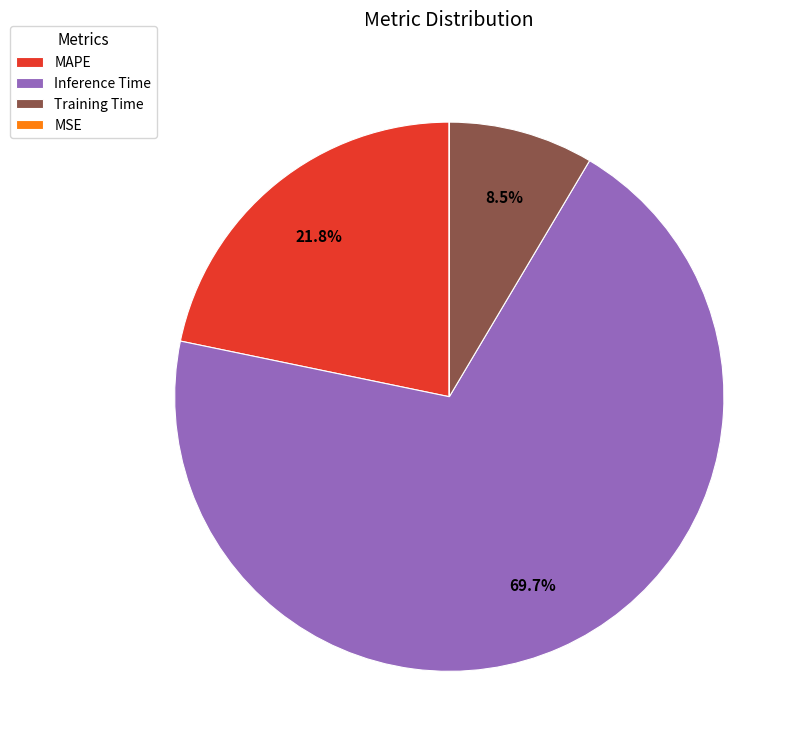

Is the sum of Training Time and MAPE greater than half?

No